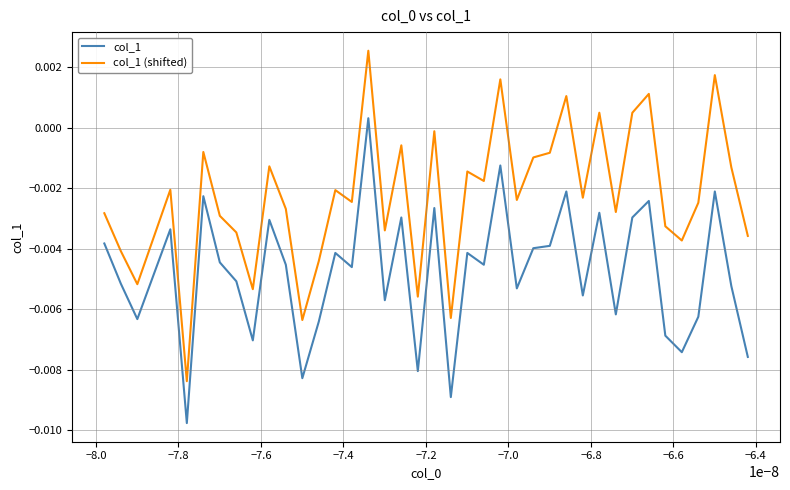

True or false: col_1 has more than 2 points higher than both neighbors.

True